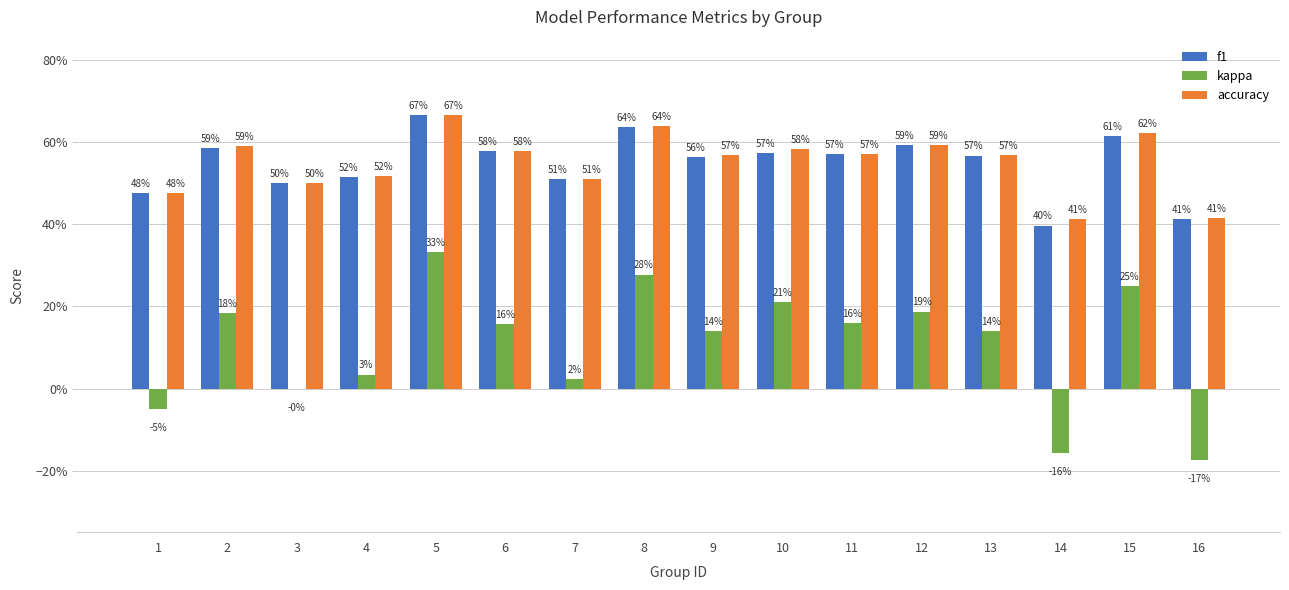

What are all the series names shown in the legend?

f1, kappa, accuracy